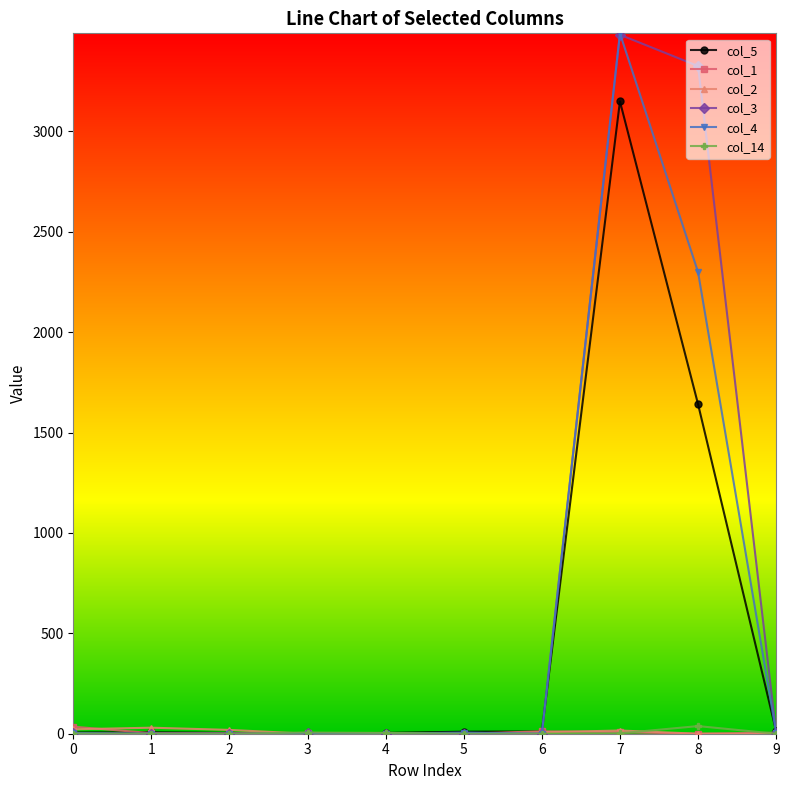

True or false: col_14 has more than 0 interior local peaks.

True